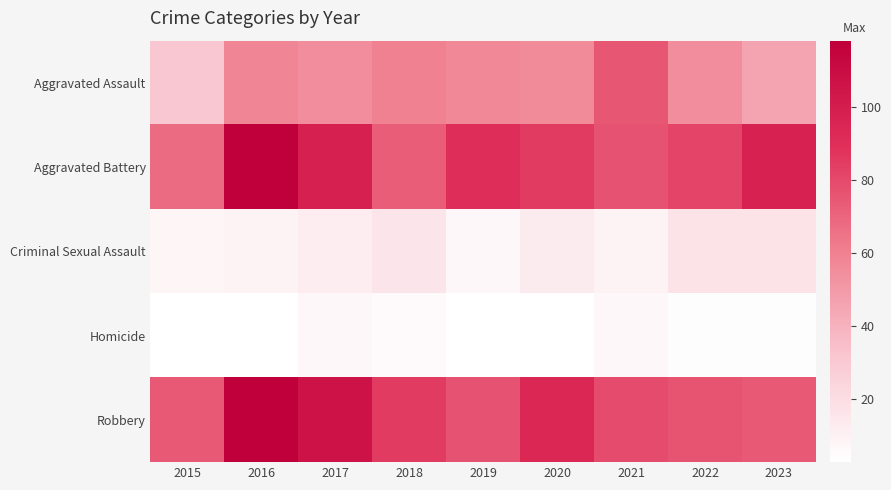

Which series changed the most between 2022 and 2023?

Aggravated Battery